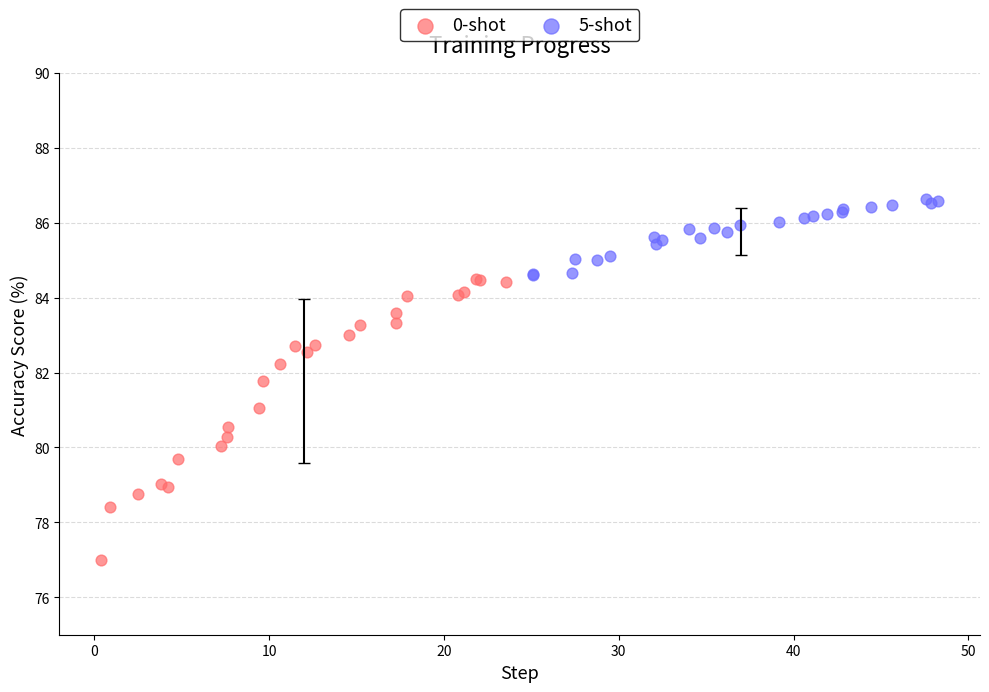

What are all the series names shown in the legend?

0-shot, 5-shot